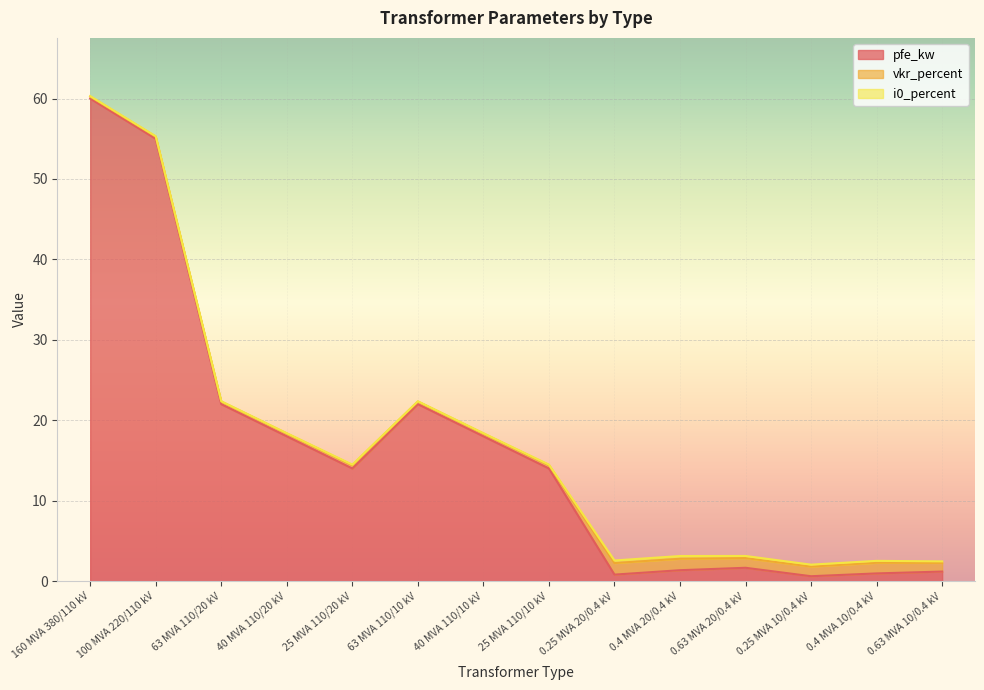

The i0_percent series shows 0.0 at 63 MVA 110/10 kV. True or false?

False